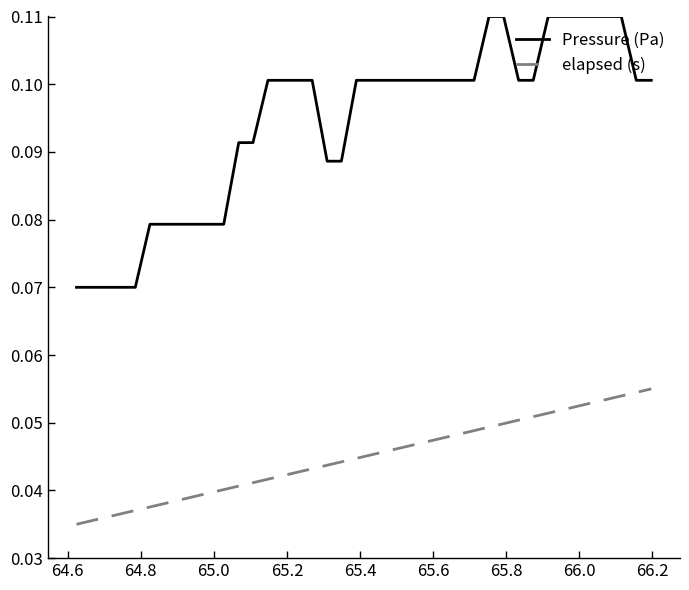

List the series in order of their peak value, highest first.

Pressure (Pa), elapsed (s)